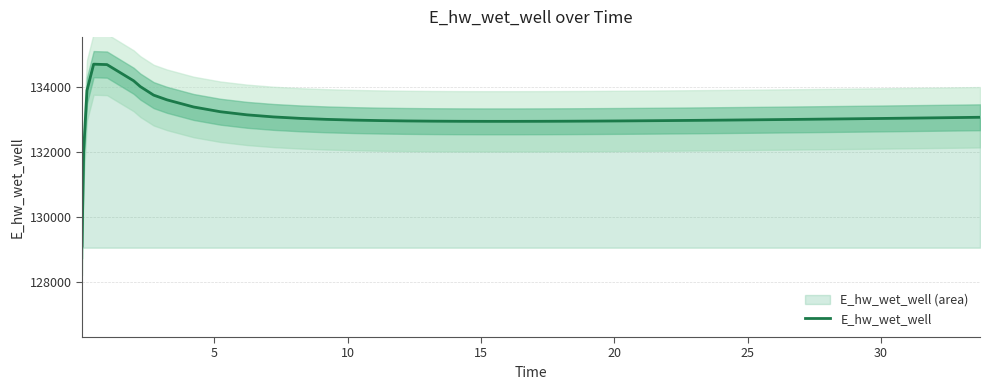

Is it true that the value at 29 is 233842.6?

False